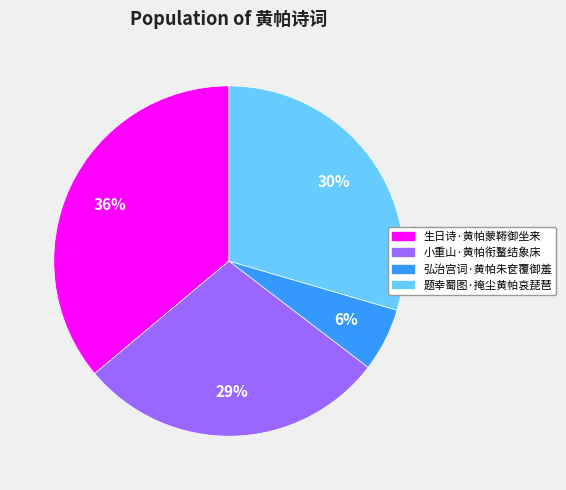

To the nearest percent, what is the average slice percentage?

25%